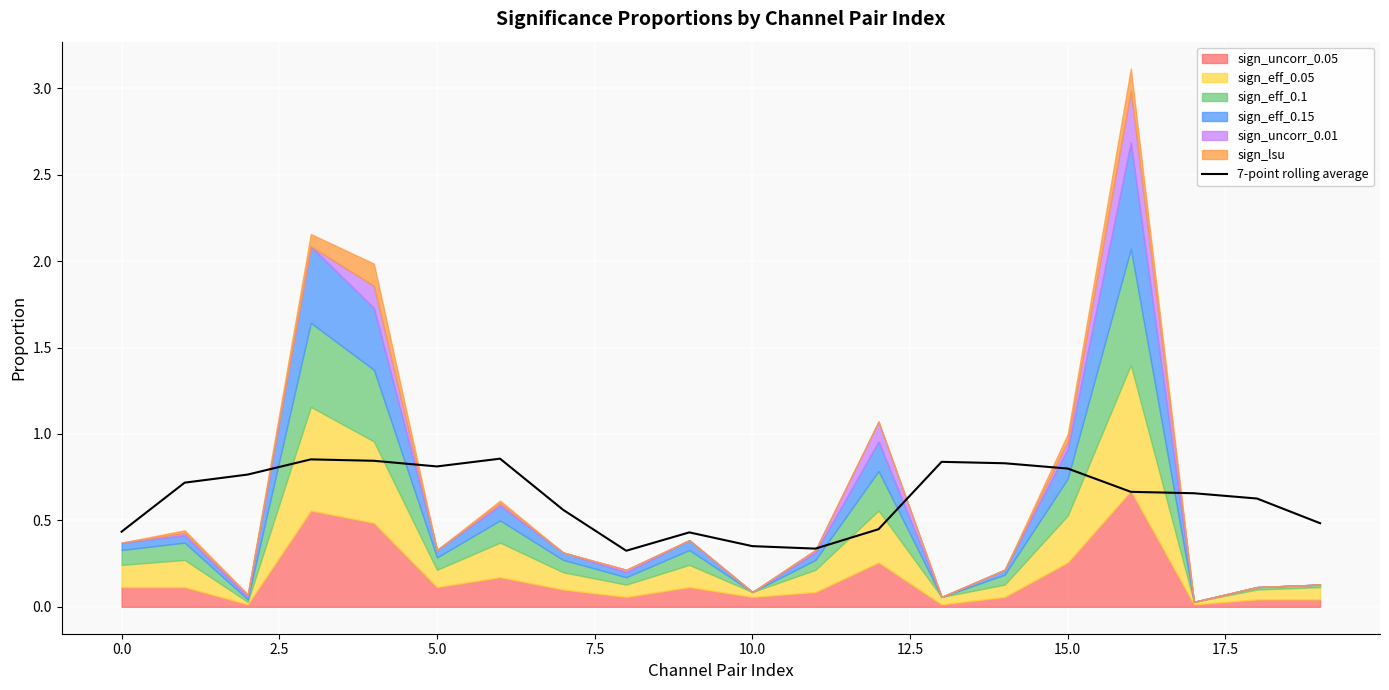

The value of 7-point rolling average at 10.0 is 0.1. True or false?

False